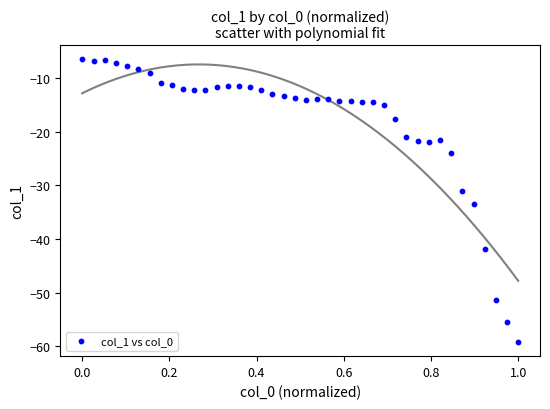

What is the range of Y values (max minus min)?

52.6